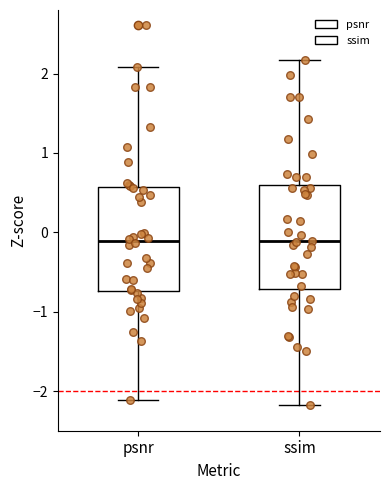

Where is the lower edge of the box for psnr on the y-axis? The values are not printed on the chart, so give them approximately, as read against the axis.

-0.7